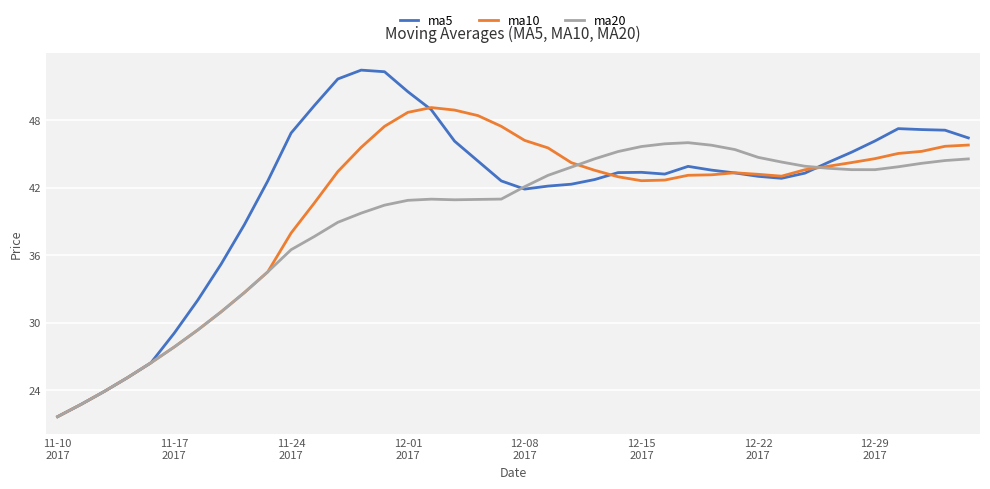

Is this an area chart (filled region under the line)?

No